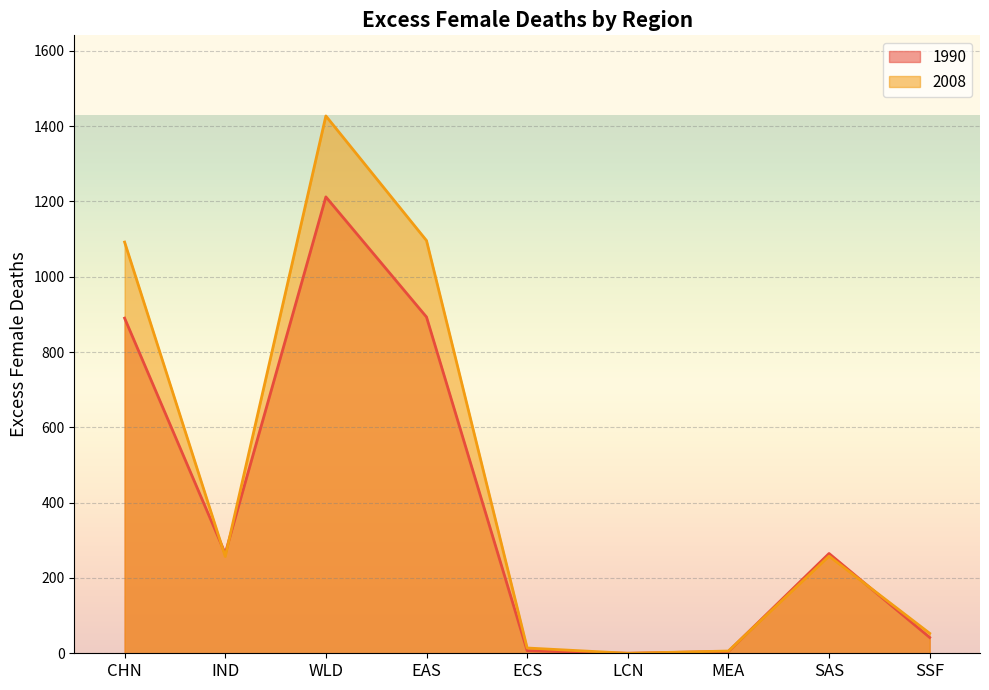

Rank the categories by 2008 value from highest to lowest.

WLD, EAS, CHN, SAS, IND, SSF, ECS, MEA, LCN